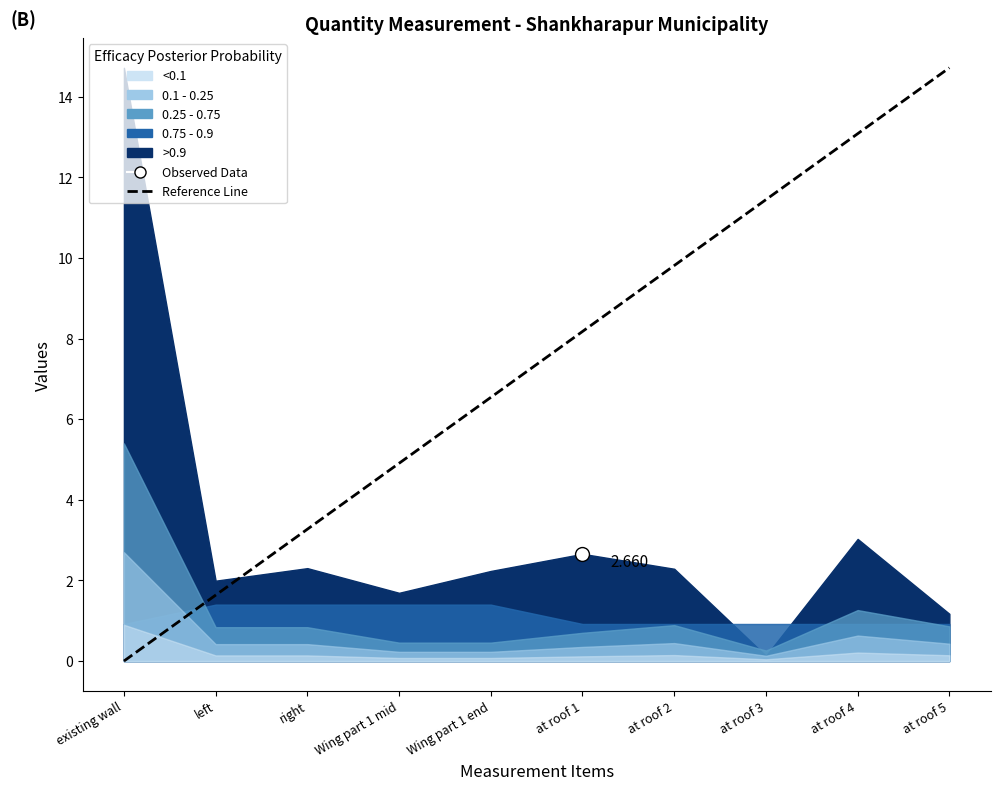

Rank the categories by value from lowest to highest.

existing wall, left, right, Wing part 1 mid, Wing part 1 end, at roof 1, at roof 2, at roof 3, at roof 4, at roof 5